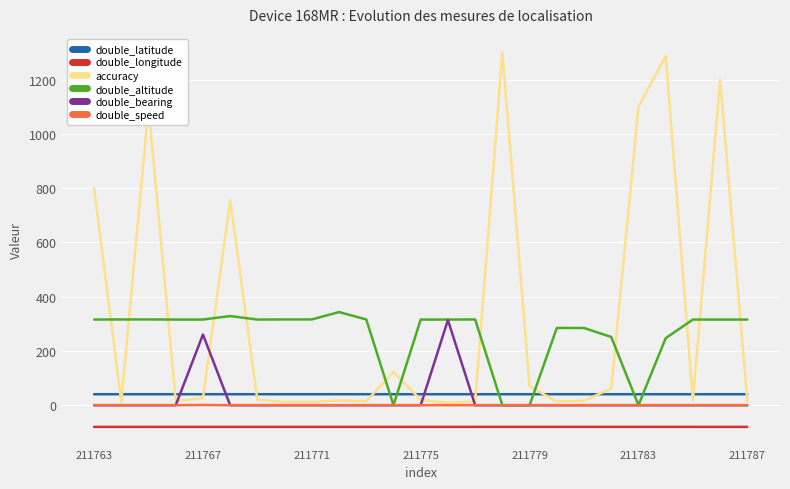

Which series has the largest total across all categories?

accuracy